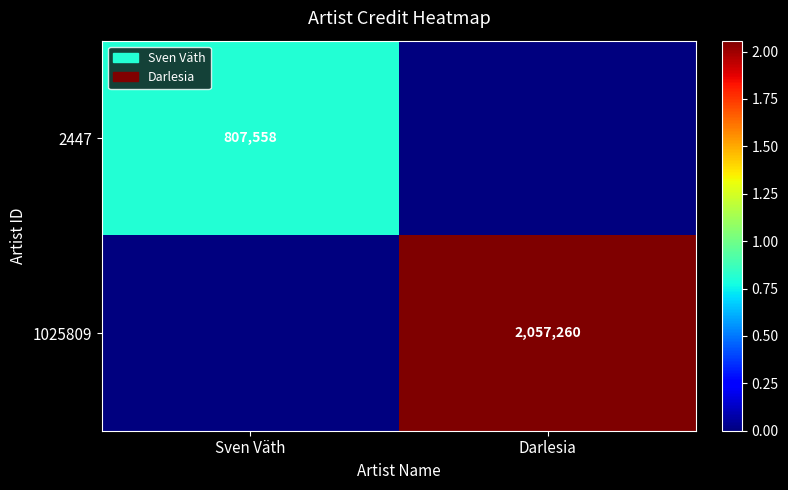

The value of 2447 at Sven Väth is 375020. True or false?

False